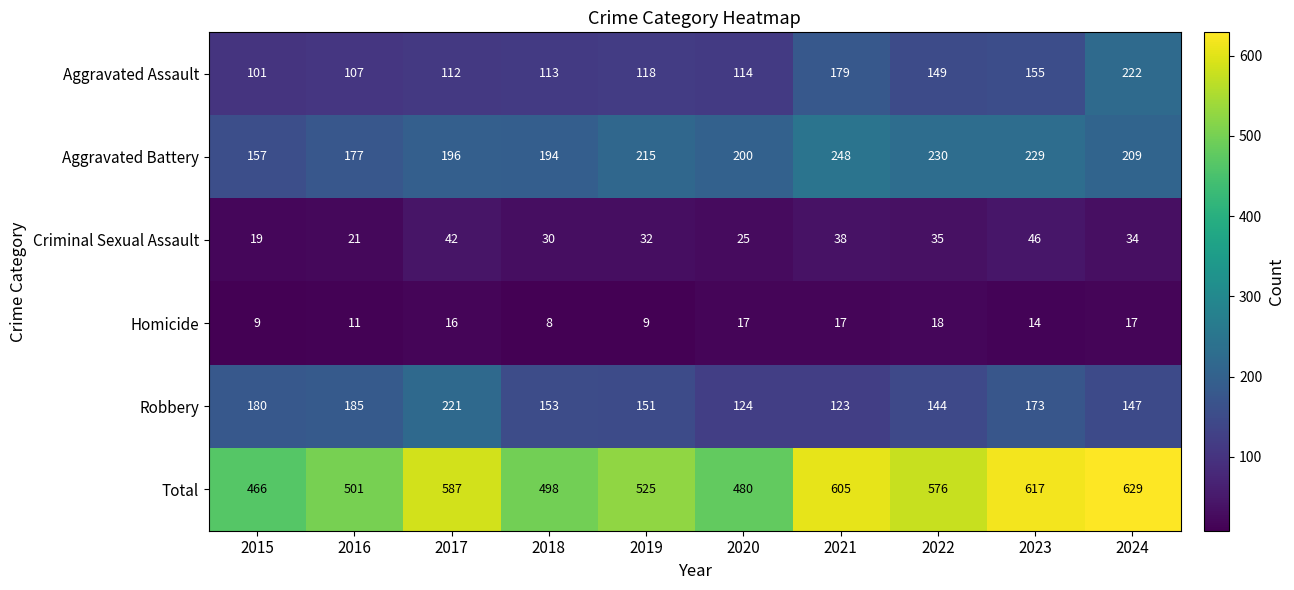

What is the spread (max minus min) of values at 2015?

457